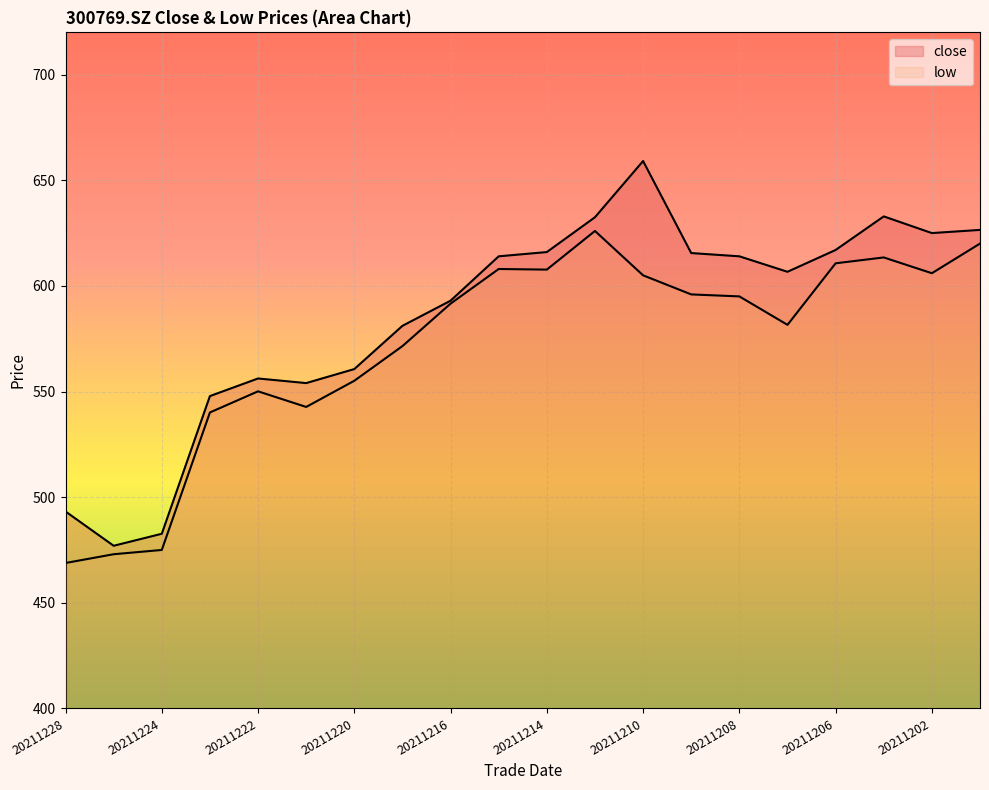

The low series shows 555.1 at 20211220. True or false?

True